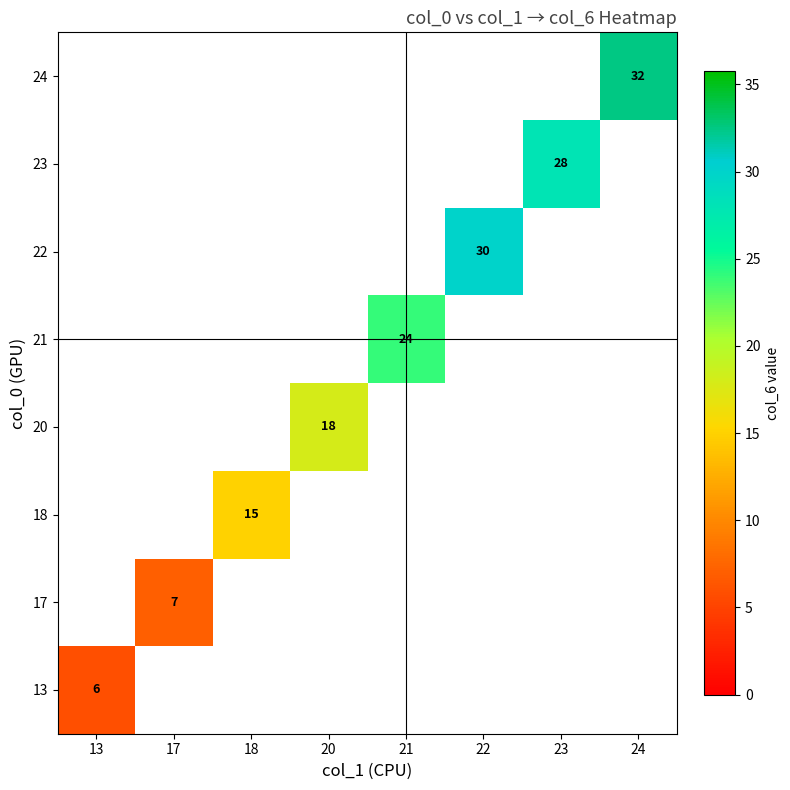

How many data points does each series have?

8